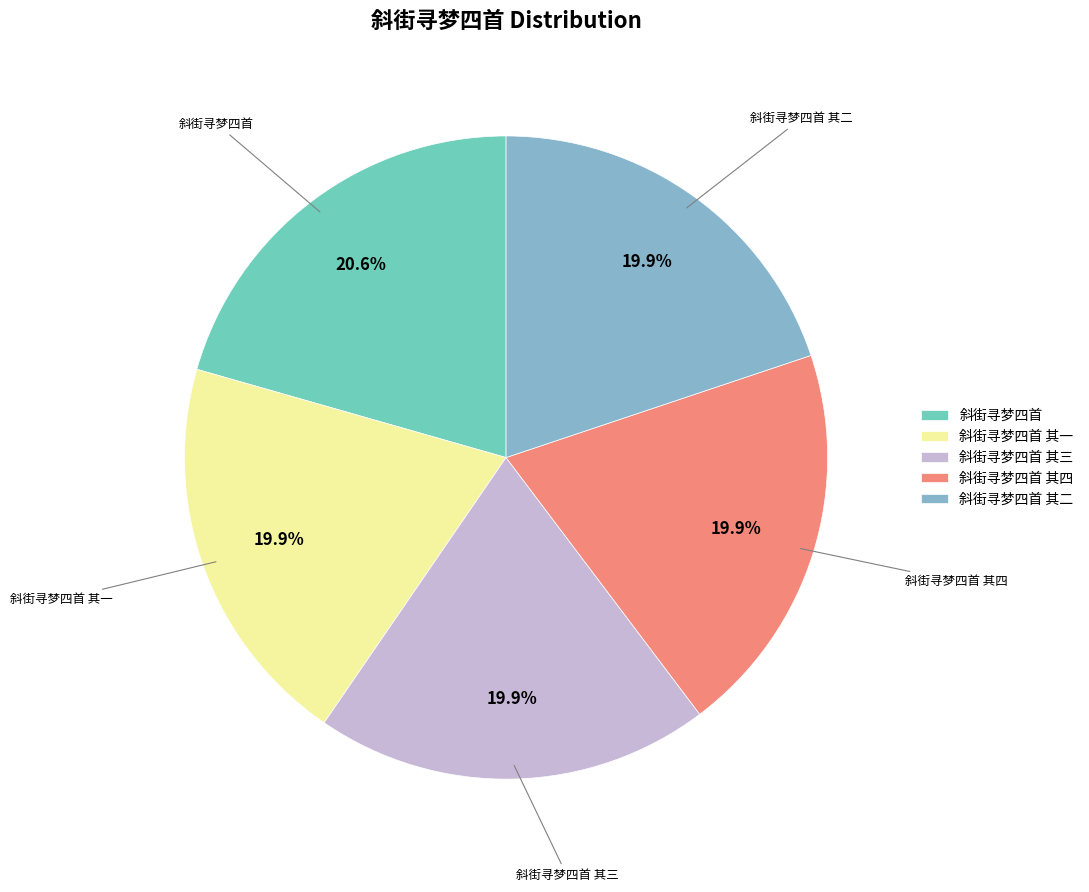

How many segments does this pie chart have?

5